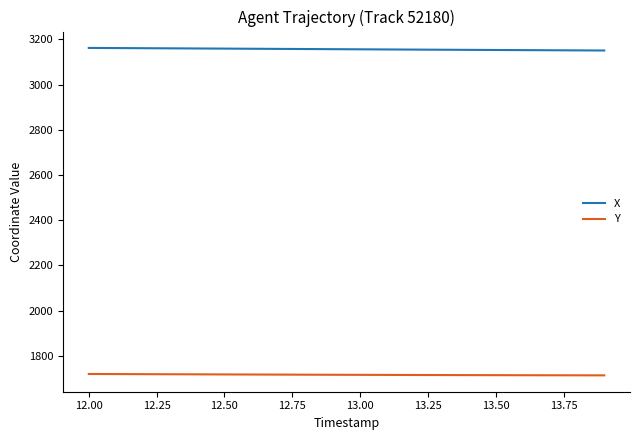

How many distinct data groups are displayed?

2